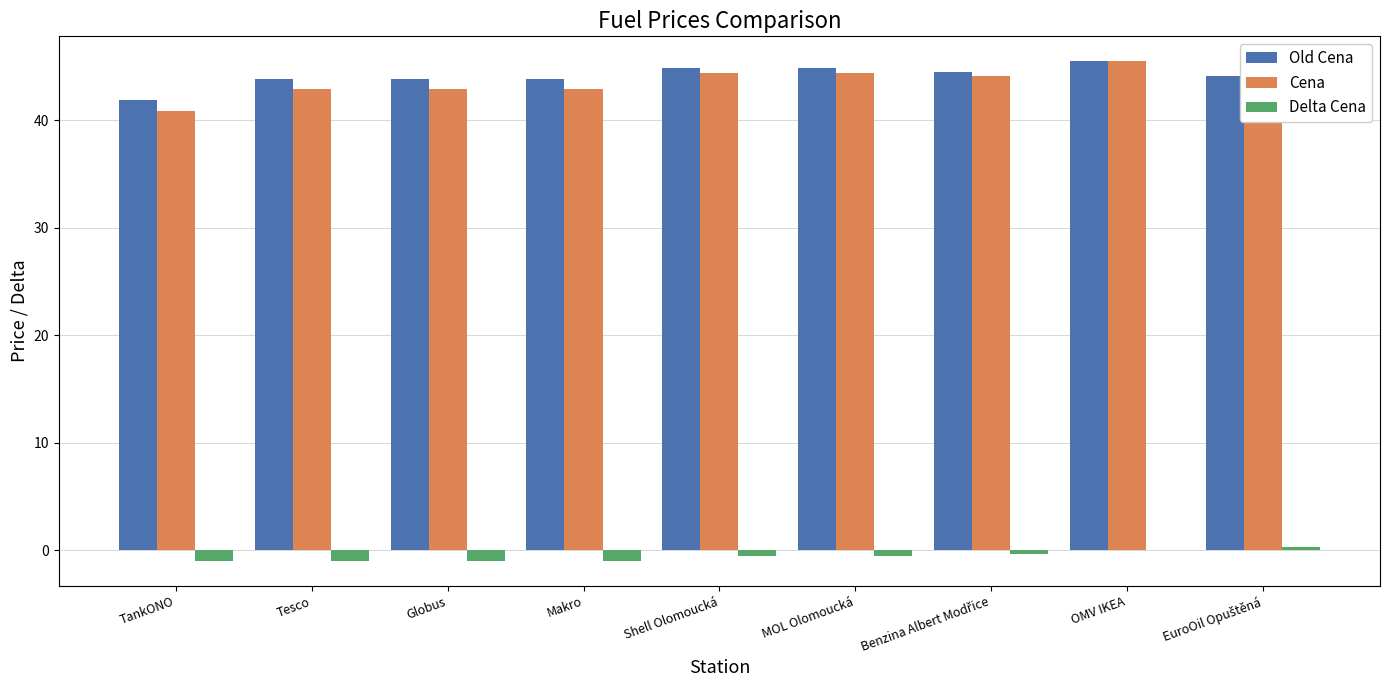

Are the bars horizontal?

No